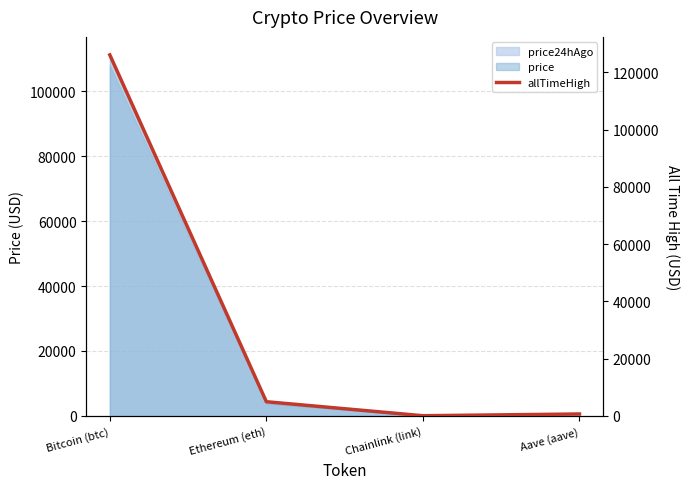

Where is the data nearest to the value 63066?

Ethereum (eth)